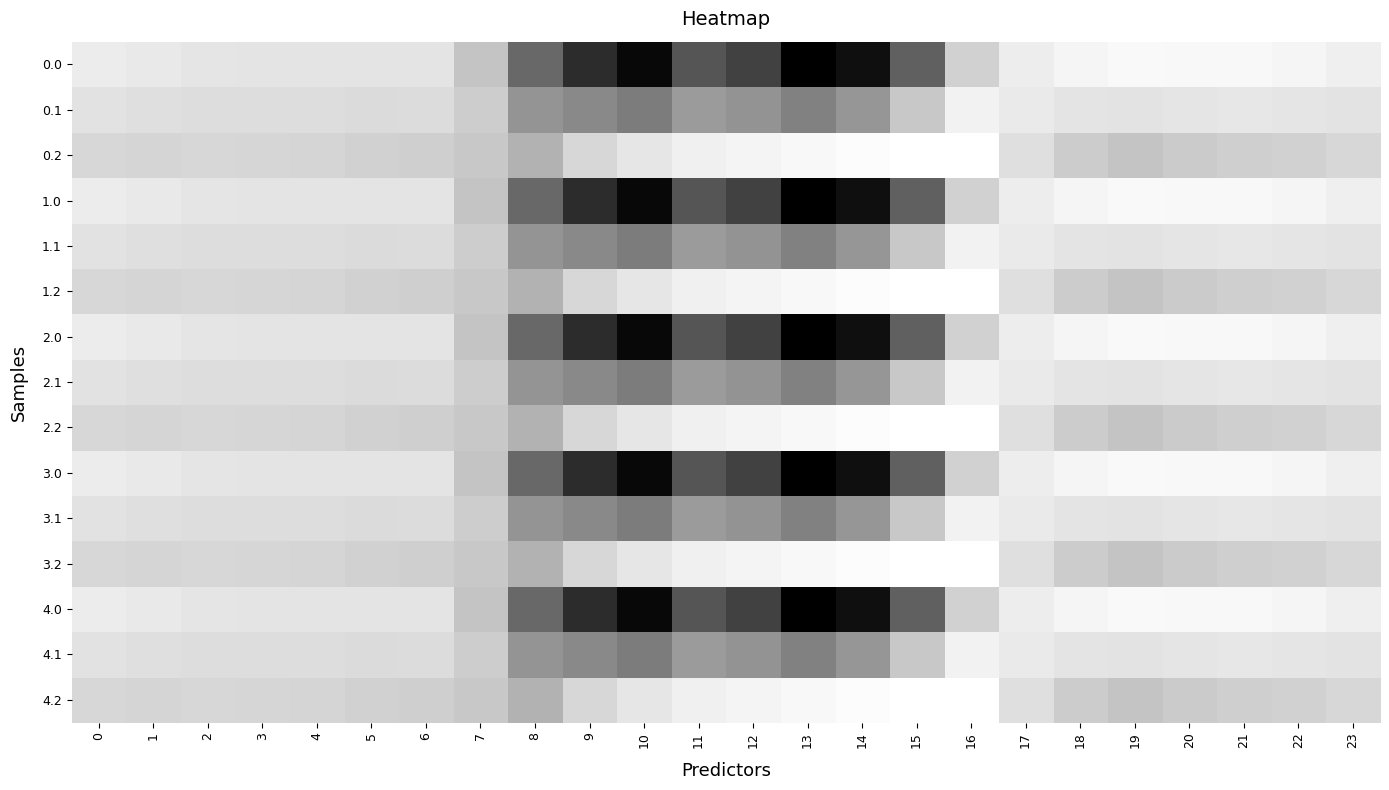

Between 10 and 20, which is larger?

10